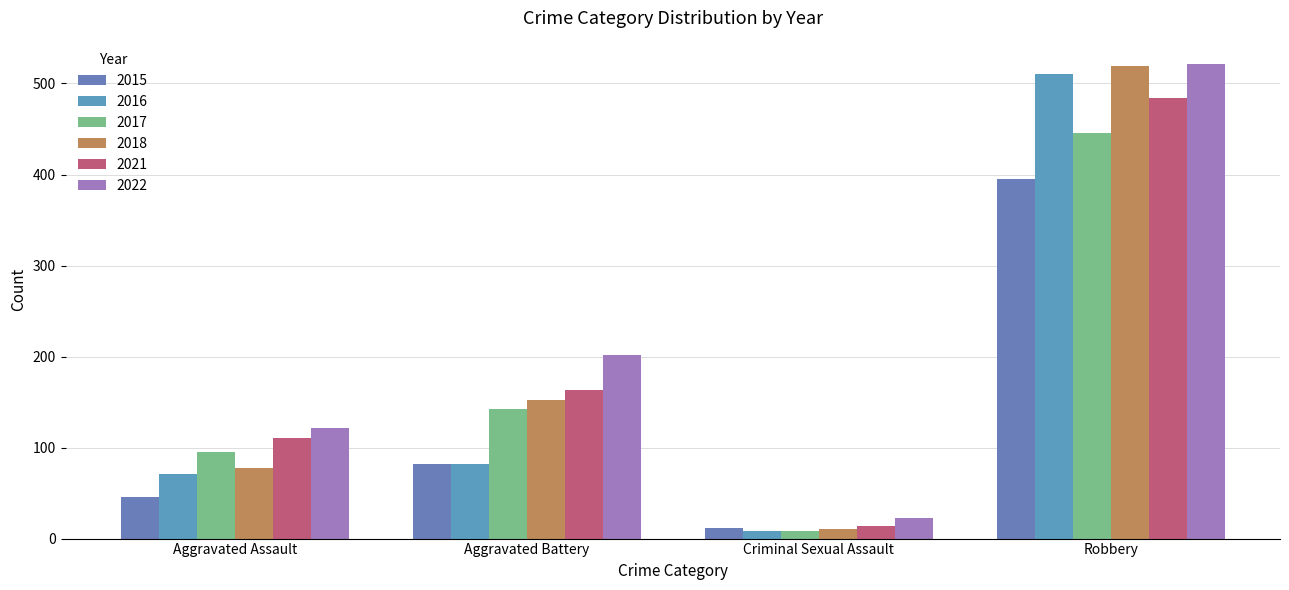

How many bars are there in total?

24